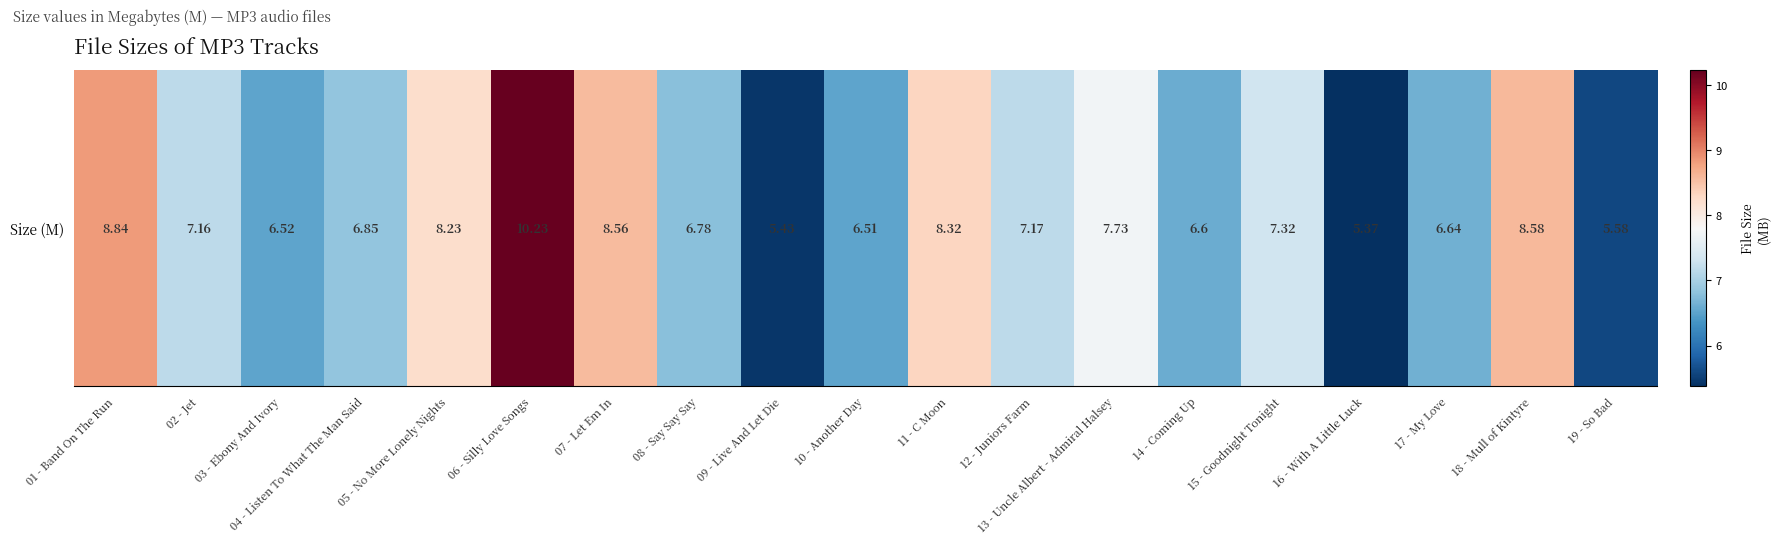

What is the difference between the maximum and minimum values?

4.9